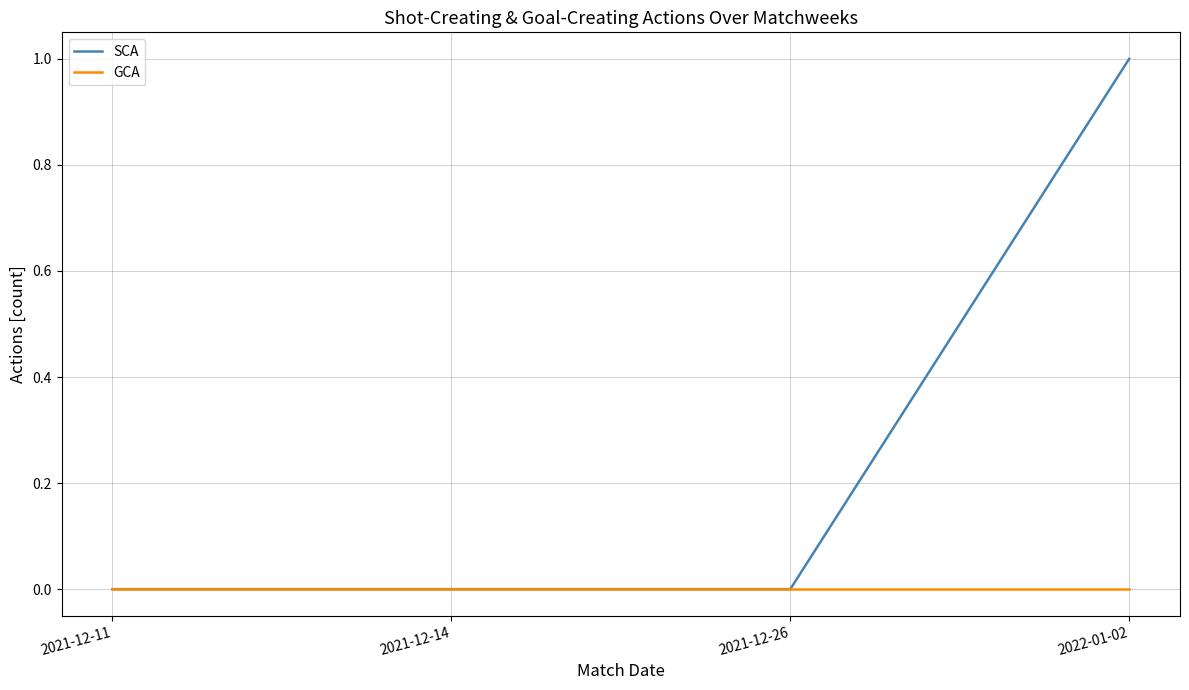

How many lines are shown in the chart?

2